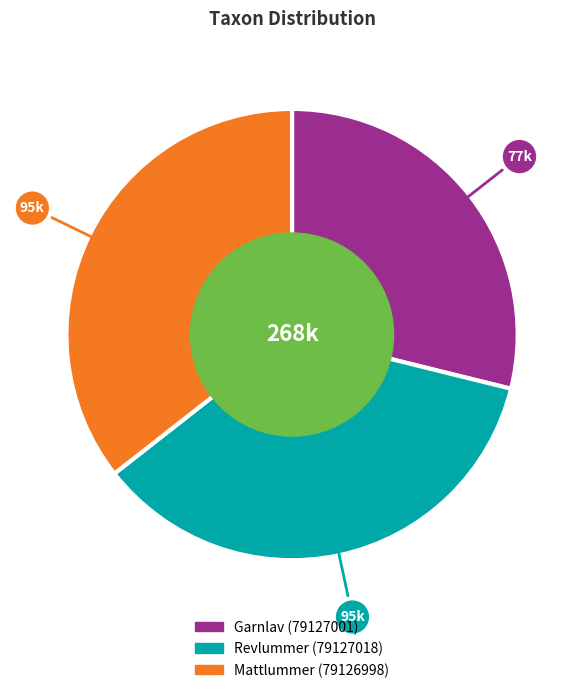

What is the smallest slice in the pie chart?

Garnlav (79127001)